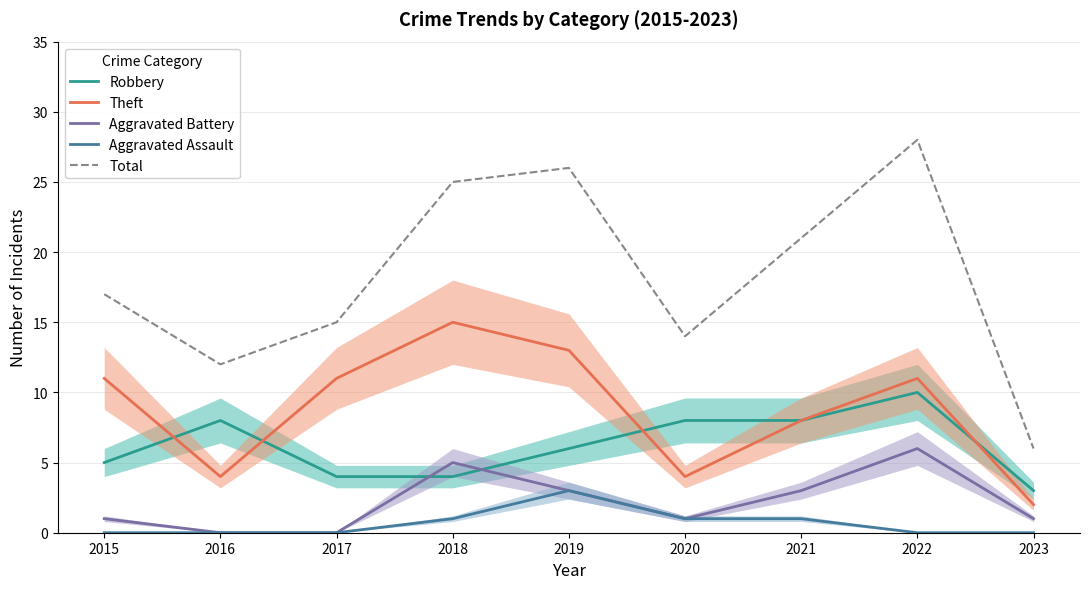

Rank the categories by Aggravated Battery value from lowest to highest.

2016, 2017, 2015, 2020, 2023, 2019, 2021, 2018, 2022